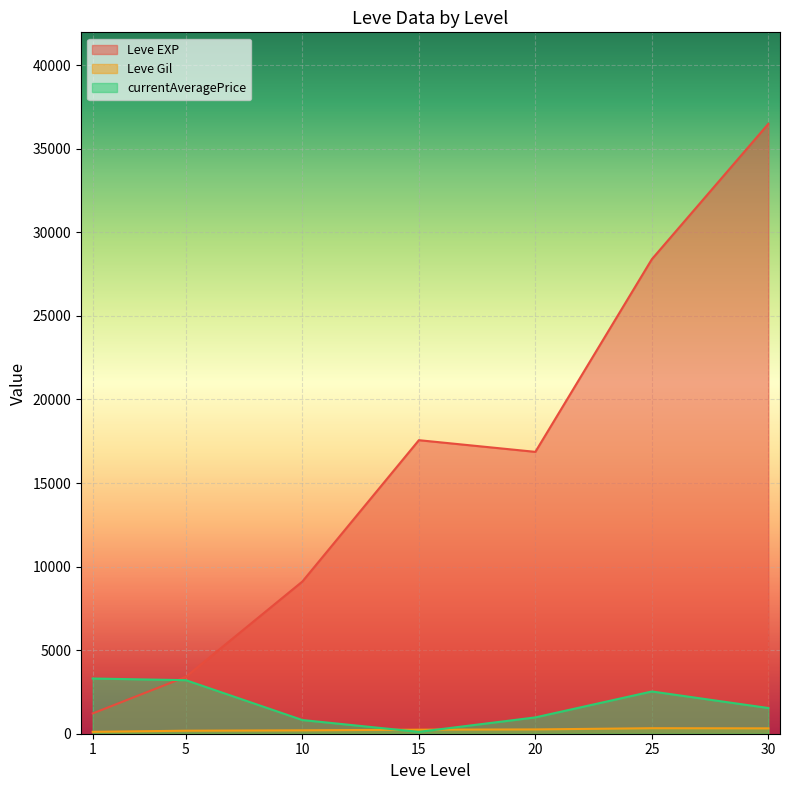

The currentAveragePrice series shows 101.6 at 1. True or false?

False